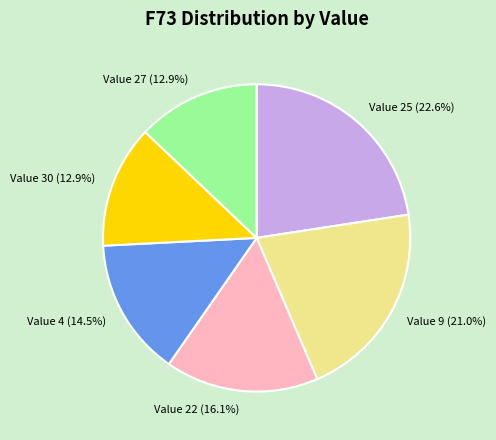

Is there a majority slice in this chart?

No